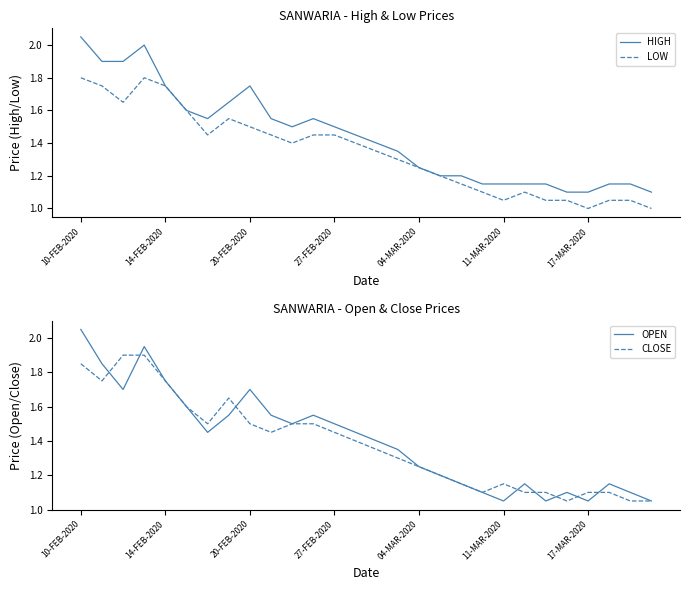

List the series in order of their peak value, lowest first.

LOW, CLOSE, HIGH, OPEN